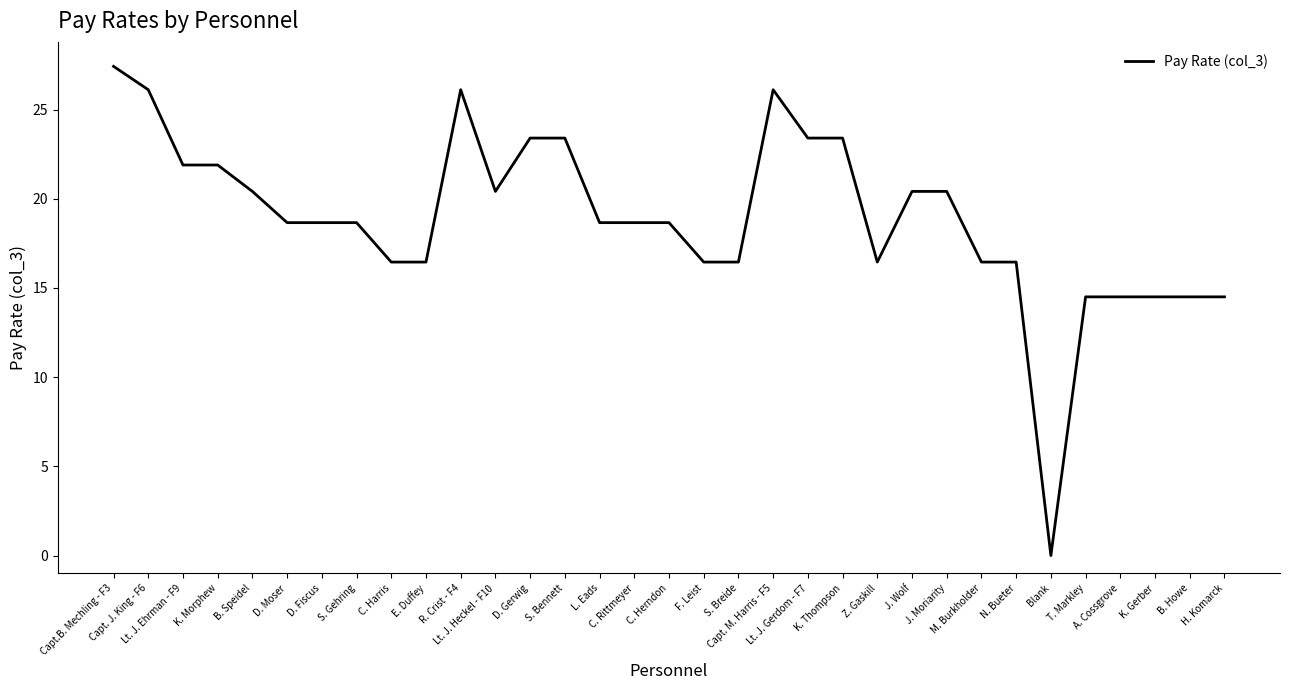

At which label does the data first exceed 18?

Capt.B. Mechling - F3